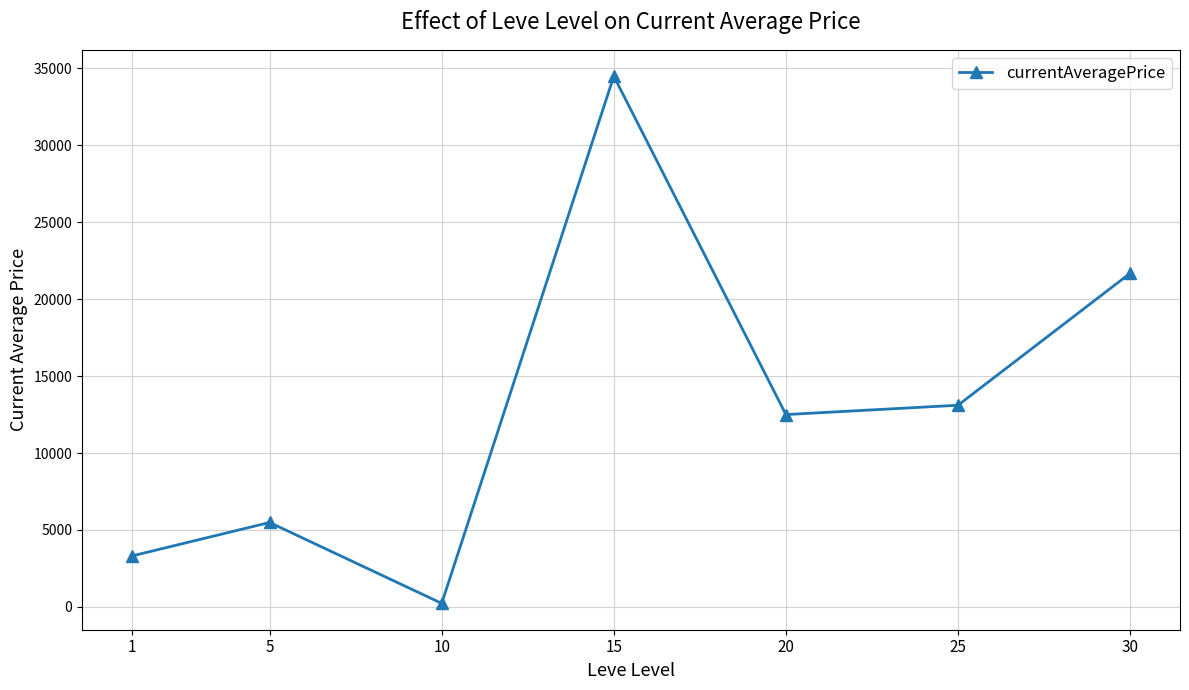

Read the value at 20.

12500.0